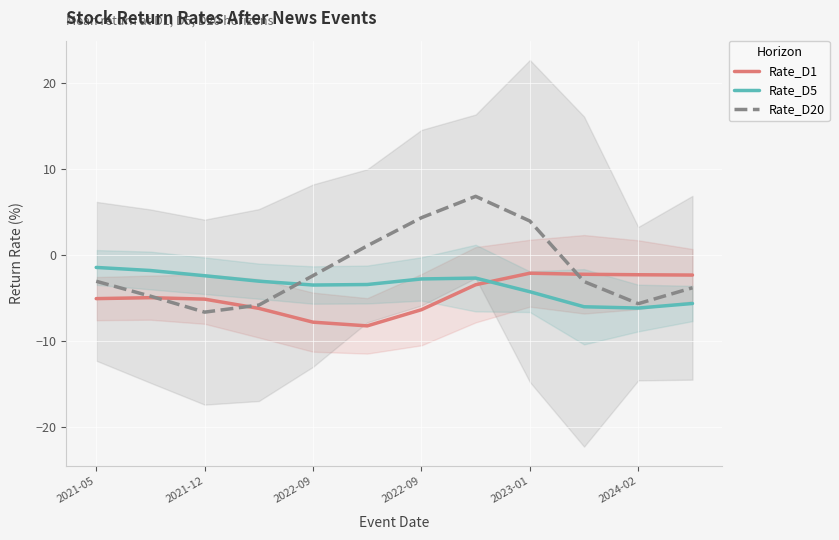

Rank the categories by Rate_D20 value from highest to lowest.

7, 6, 8, 2024-02, 2023-01, 2021-05, 9, 11, 2021-12, 10, 2022-09, 2022-09